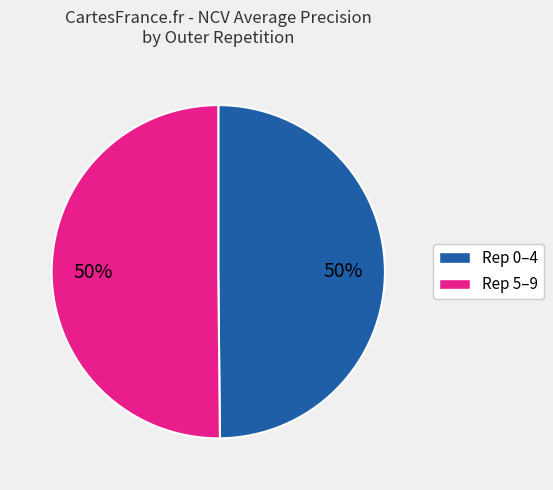

What percentage is the Rep 0–4 slice, to the nearest percent?

50%